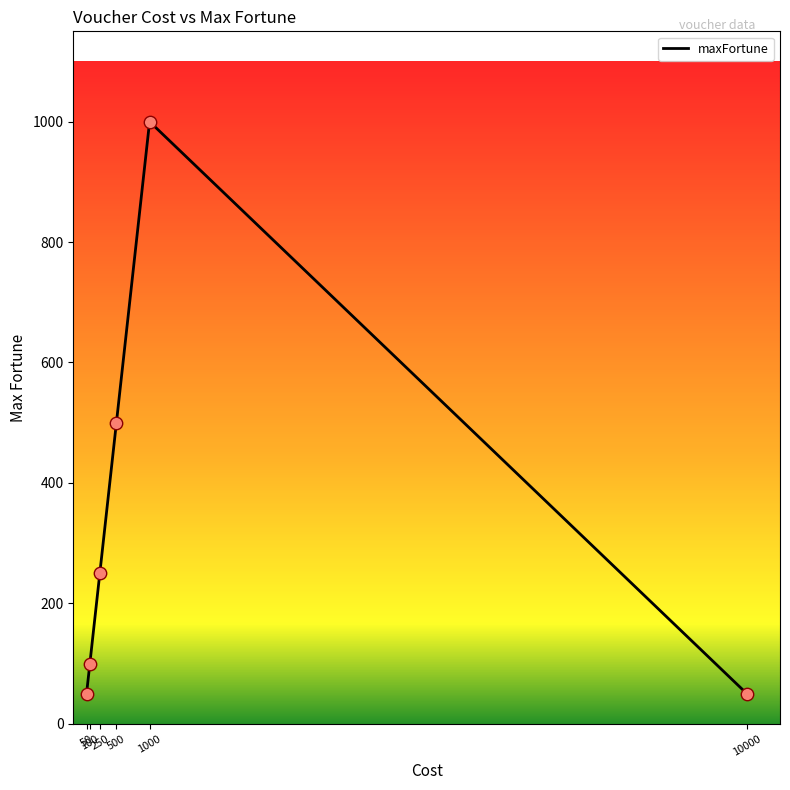

True or false: the data has more than 2 interior local peaks.

False